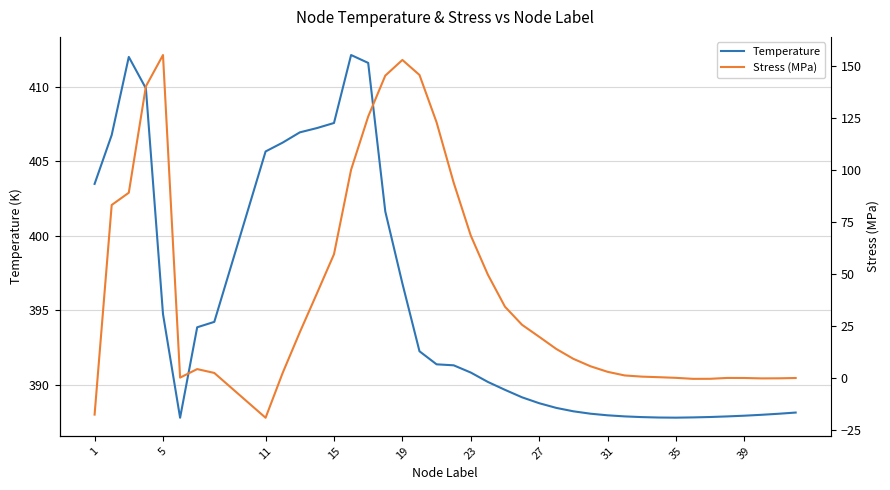

Which series has the widest spread of values?

Stress (MPa)